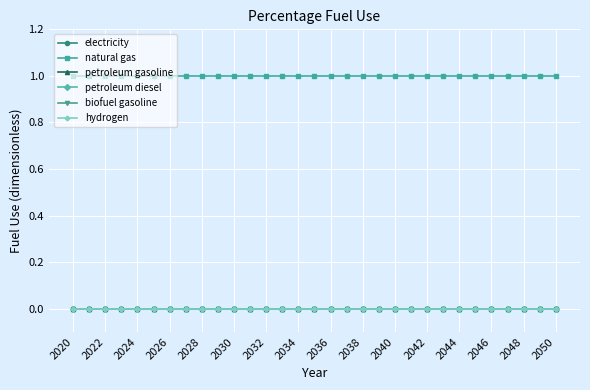

True or false: hydrogen and biofuel gasoline cross at least once.

False